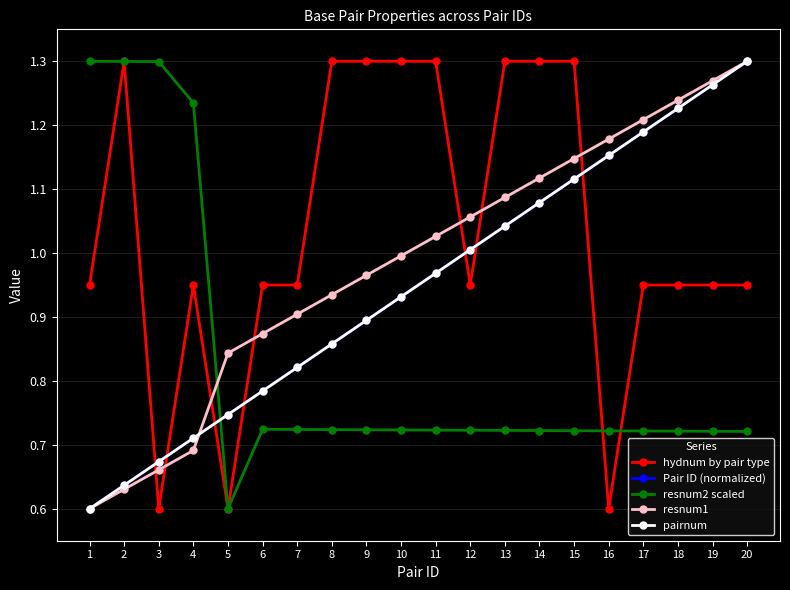

Reading right to left, transcribe all the data shown in this chart.

hydnum by pair type: 0.9	0.9	0.9	0.9	0.6	1.3	1.3	1.3	0.9	1.3	1.3	1.3	1.3	0.9	0.9	0.6	0.9	0.6	1.3	0.9
Pair ID (normalized): 1.3	1.3	1.2	1.2	1.2	1.1	1.1	1.0	1.0	1.0	0.9	0.9	0.9	0.8	0.8	0.7	0.7	0.7	0.6	0.6
resnum2 scaled: 0.7	0.7	0.7	0.7	0.7	0.7	0.7	0.7	0.7	0.7	0.7	0.7	0.7	0.7	0.7	0.6	1.2	1.3	1.3	1.3
resnum1: 1.3	1.3	1.2	1.2	1.2	1.1	1.1	1.1	1.1	1.0	1.0	1.0	0.9	0.9	0.9	0.8	0.7	0.7	0.6	0.6
pairnum: 1.3	1.3	1.2	1.2	1.2	1.1	1.1	1.0	1.0	1.0	0.9	0.9	0.9	0.8	0.8	0.7	0.7	0.7	0.6	0.6